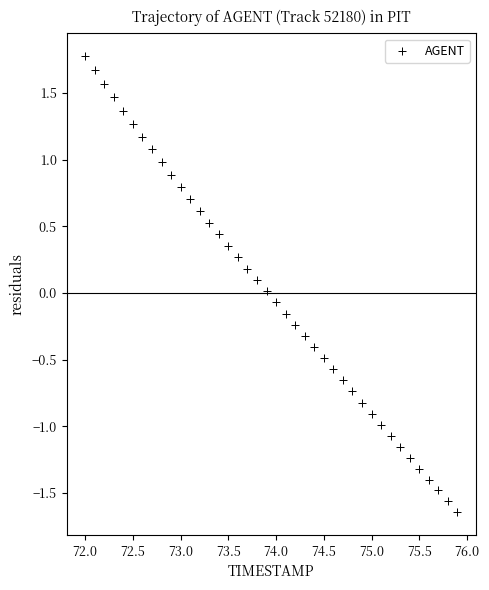

What is the range of X values (max minus min)?

3.9